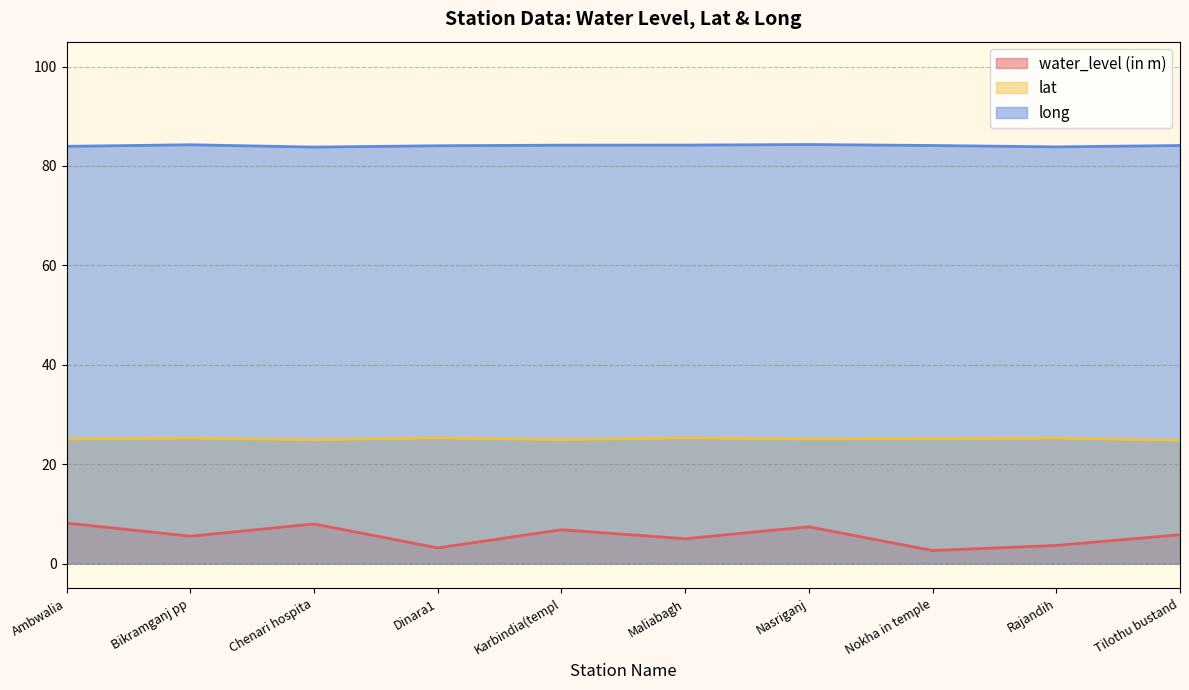

Which series has the largest total across all categories?

long